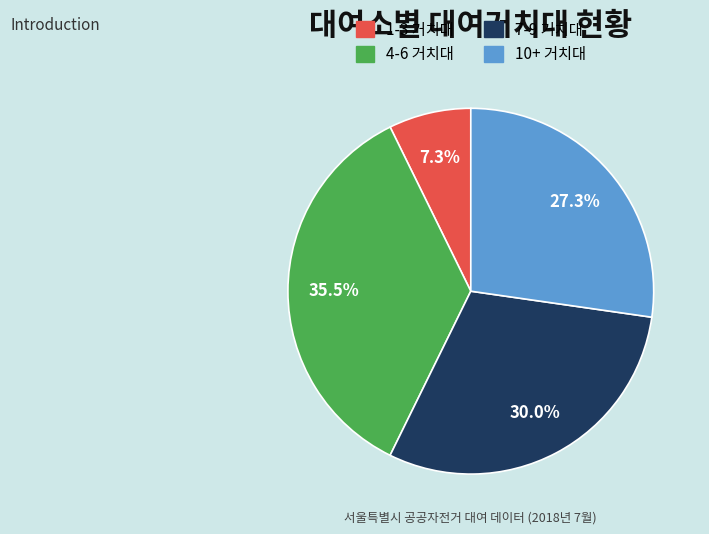

Is there a majority slice in this chart?

No